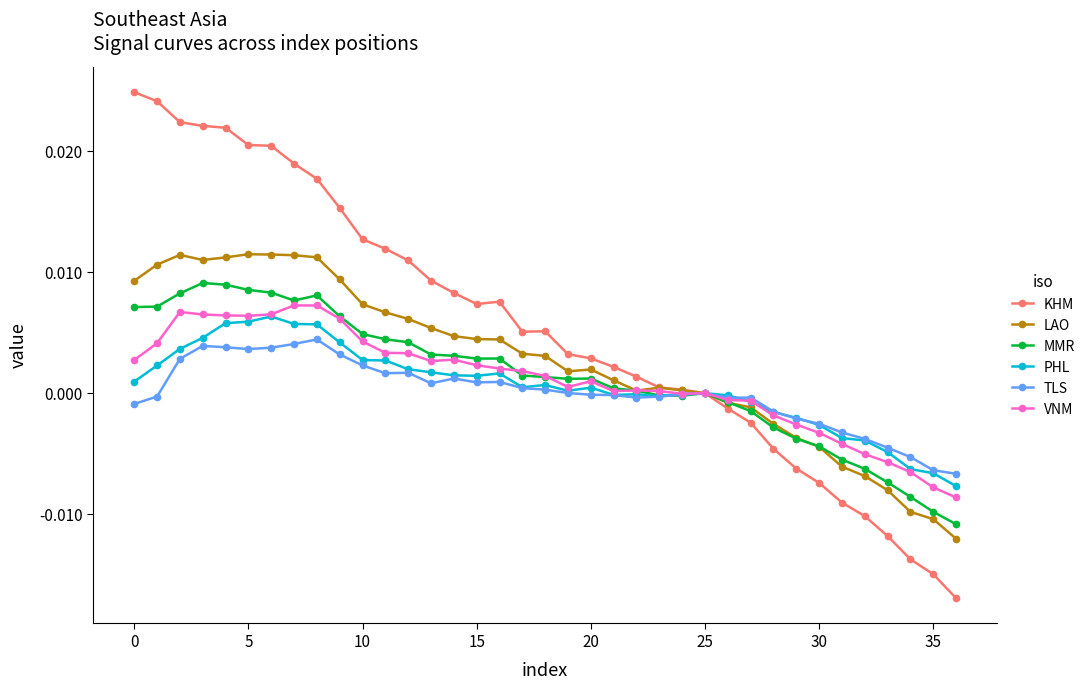

Which series has the largest range (max minus min)?

KHM